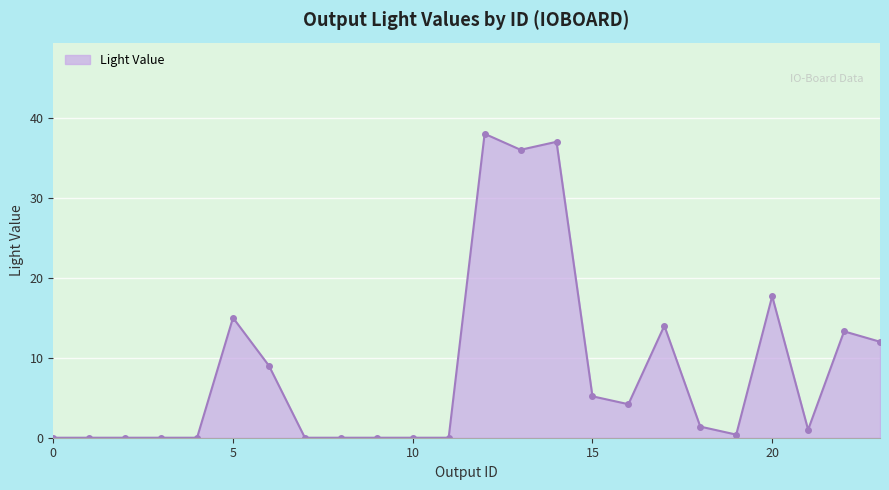

What is the greatest value displayed?

38.0